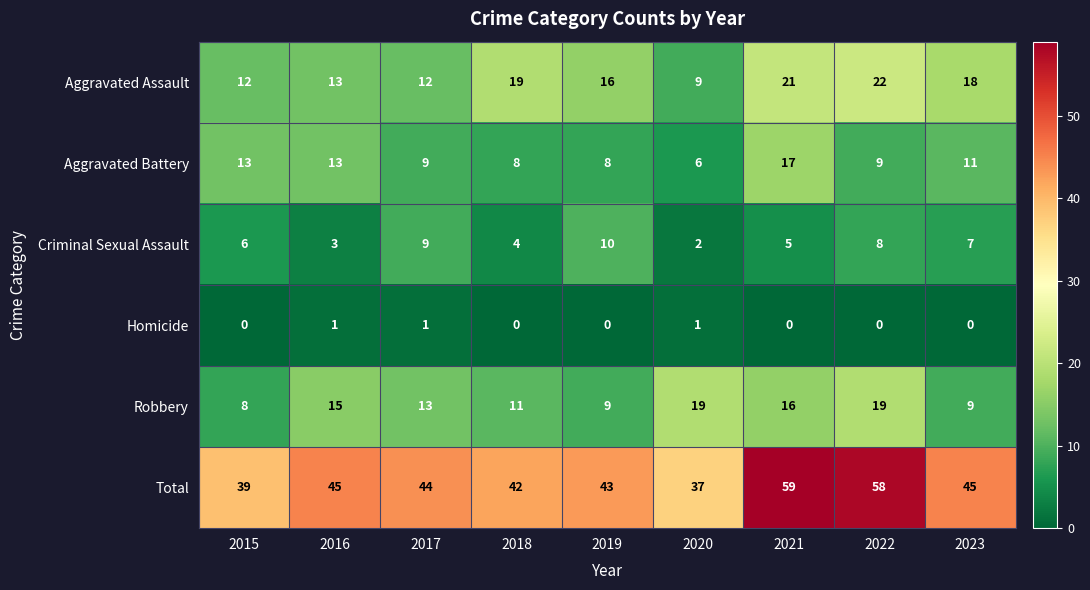

What is the difference between the second highest and minimum values in the Total series?

21